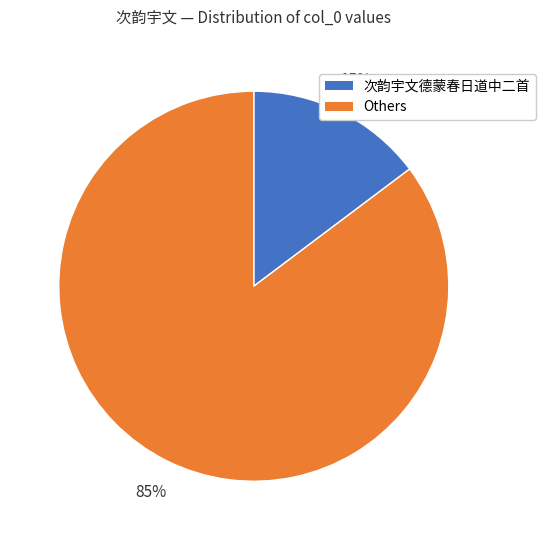

To the nearest percent, what is the combined percentage of 次韵宇文德蒙春日道中二首 and Others?

100%